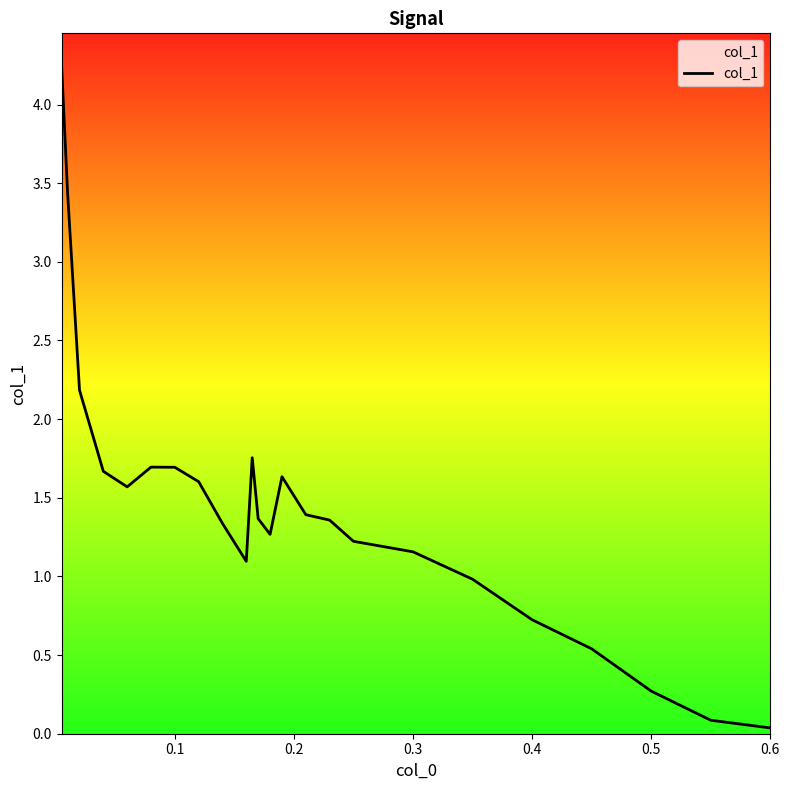

What is the greatest value displayed?

4.2